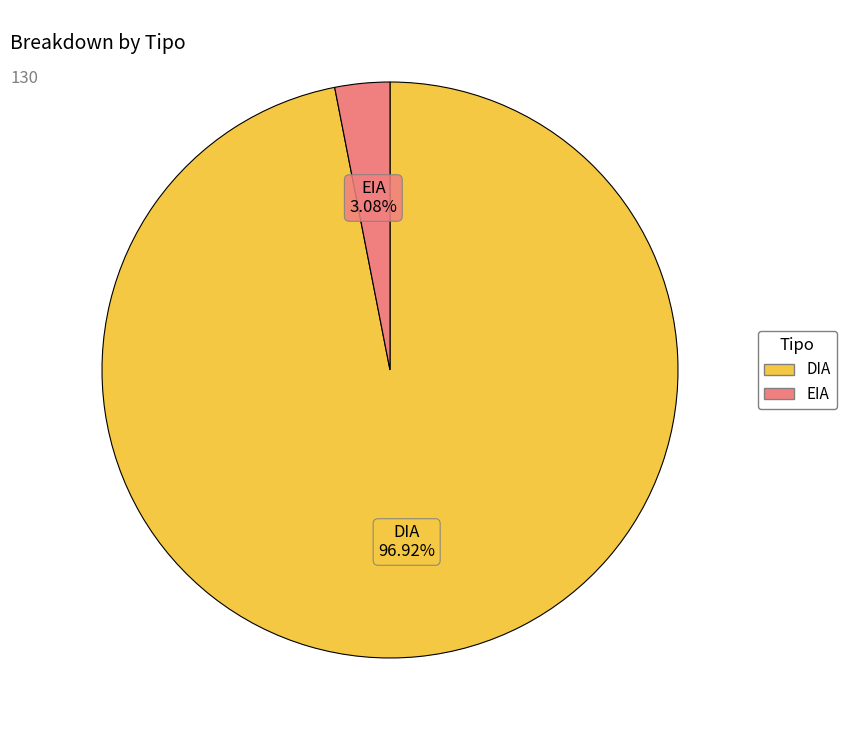

What percentage is the EIA slice, to the nearest percent?

3%